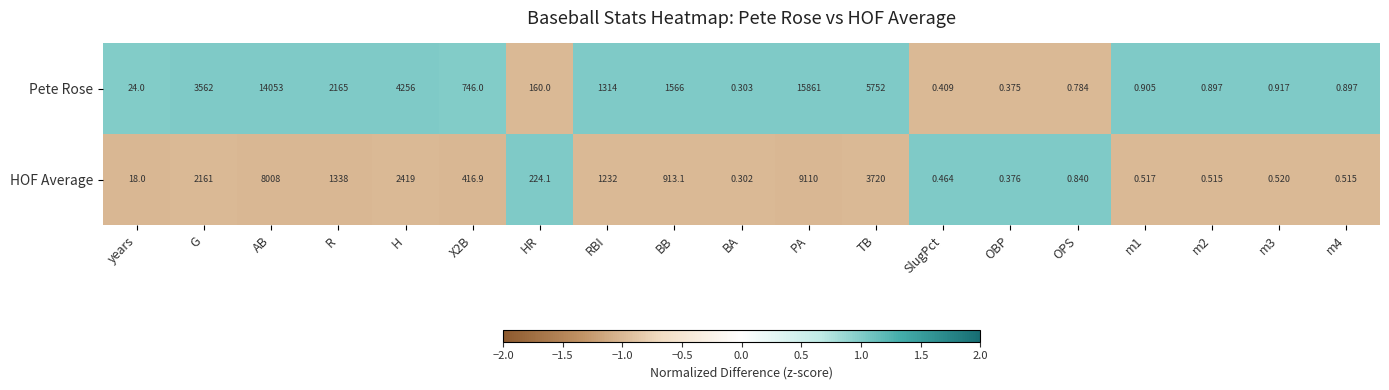

At which category is the sum across all series the highest?

PA